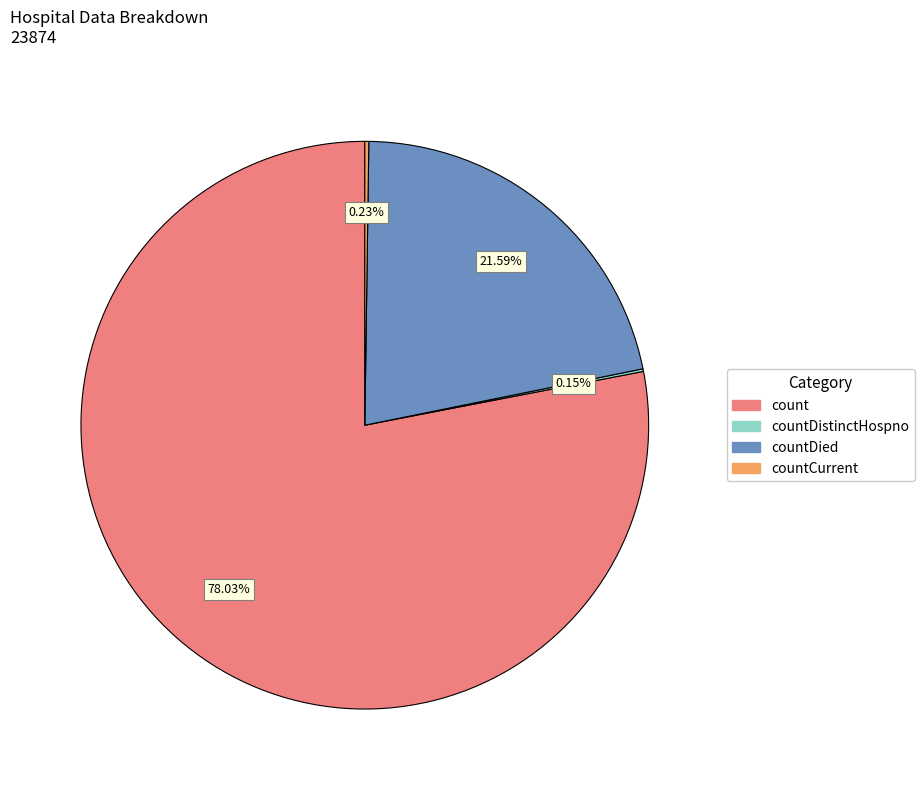

Which has a higher value, count or countDied?

count